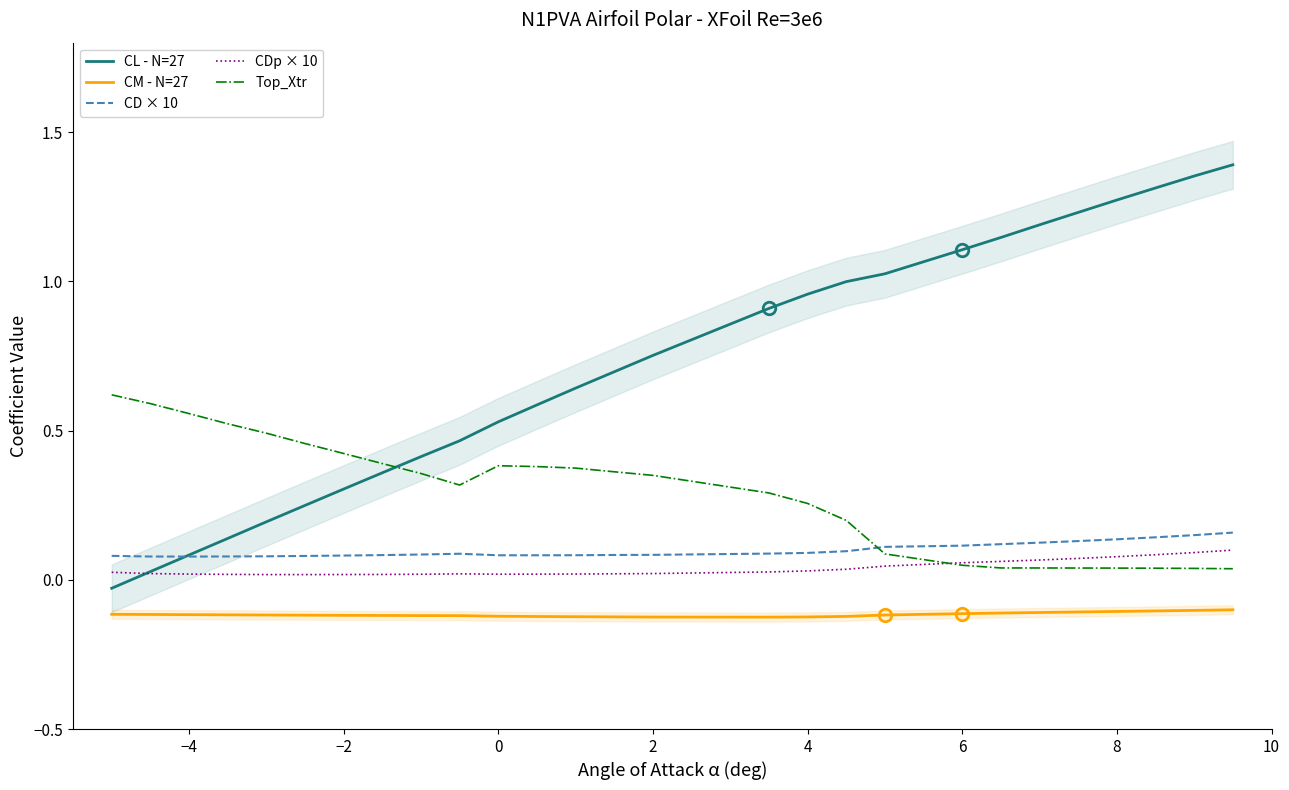

True or false: CM - N=27 and CD × 10 cross at least once.

False